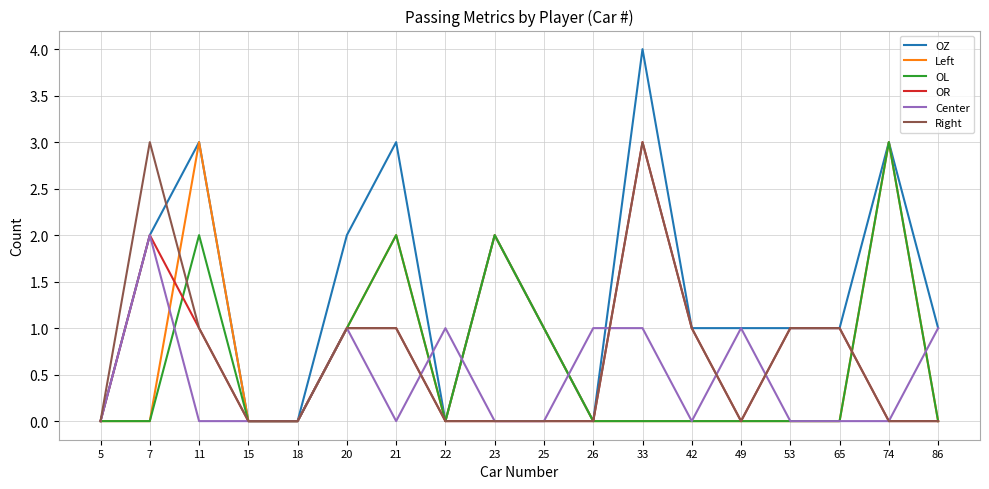

Reading left to right, transcribe all the data shown in this chart.

OZ: 5=0	7=2	11=3	15=0	18=0	20=2	21=3	22=0	23=2	25=1	26=0	33=4	42=1	49=1	53=1	65=1	74=3	86=1
Left: 5=0	7=0	11=3	15=0	18=0	20=1	21=2	22=0	23=2	25=1	26=0	33=0	42=0	49=0	53=0	65=0	74=3	86=0
OL: 5=0	7=0	11=2	15=0	18=0	20=1	21=2	22=0	23=2	25=1	26=0	33=0	42=0	49=0	53=0	65=0	74=3	86=0
OR: 5=0	7=2	11=1	15=0	18=0	20=1	21=1	22=0	23=0	25=0	26=0	33=3	42=1	49=0	53=1	65=1	74=0	86=0
Center: 5=0	7=2	11=0	15=0	18=0	20=1	21=0	22=1	23=0	25=0	26=1	33=1	42=0	49=1	53=0	65=0	74=0	86=1
Right: 5=0	7=3	11=1	15=0	18=0	20=1	21=1	22=0	23=0	25=0	26=0	33=3	42=1	49=0	53=1	65=1	74=0	86=0